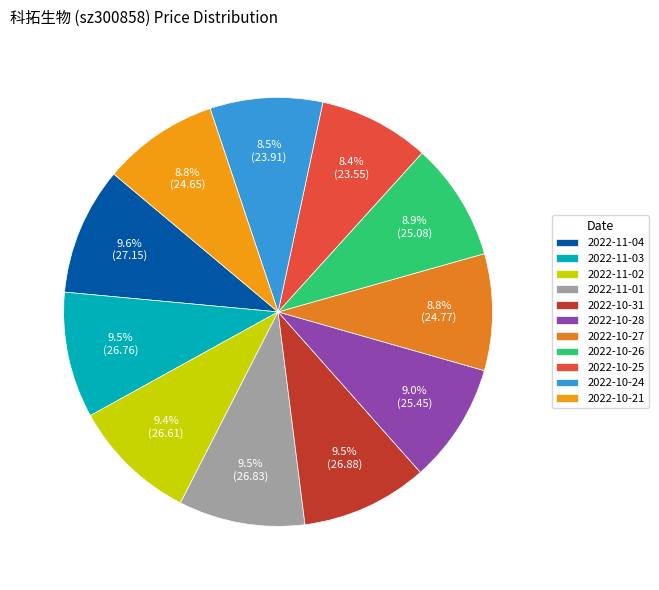

What is the change in value from 2022-10-26 to 2022-10-25?

-1.5